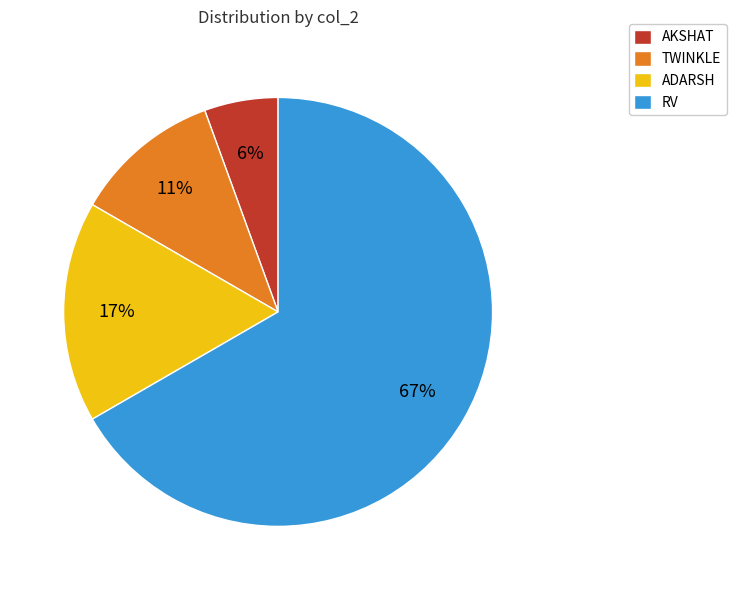

What is the ratio of the value at AKSHAT to the value at TWINKLE?

0.5